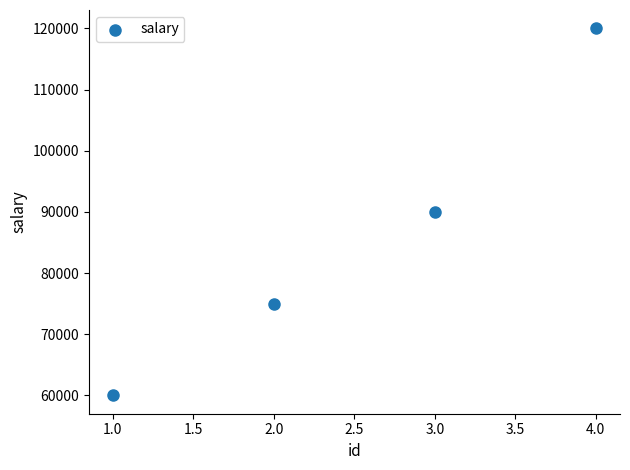

What is the average Y value?

86250